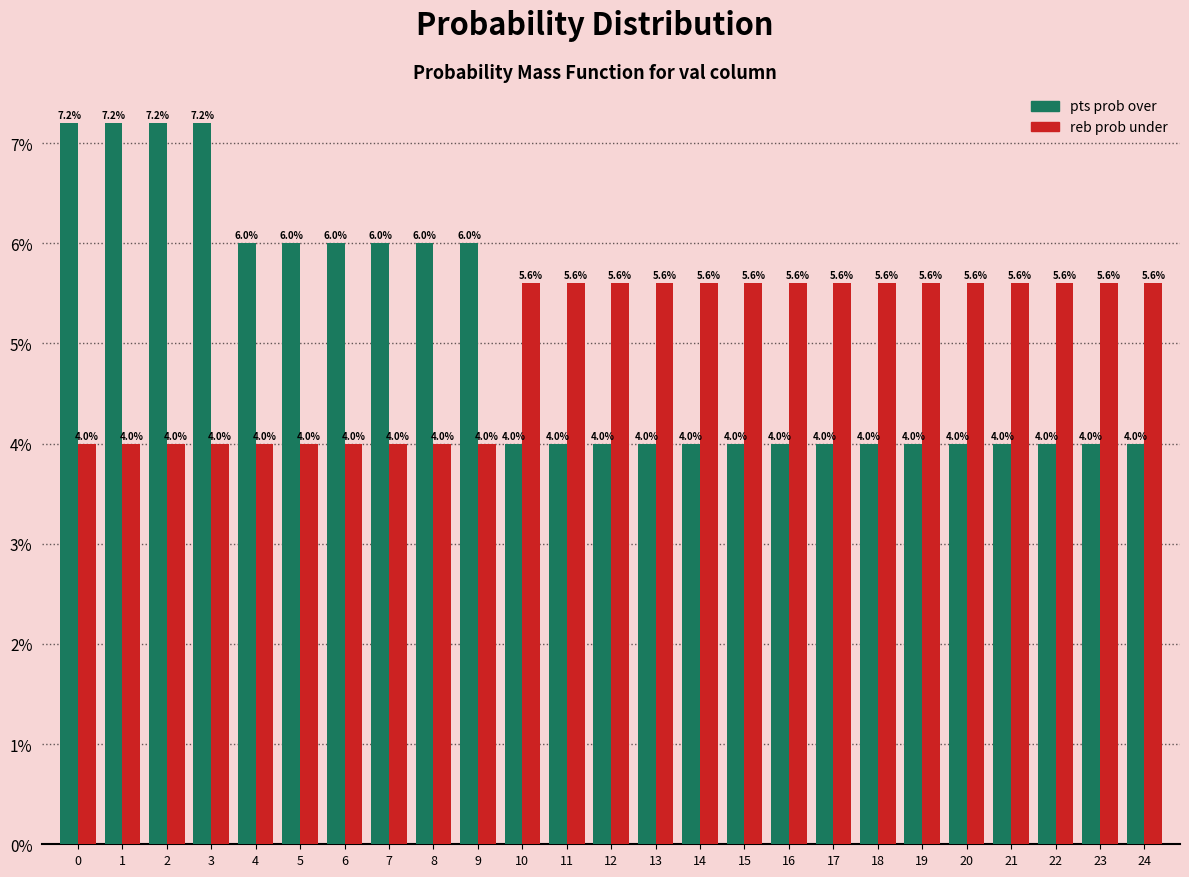

Reading right to left, transcribe all the data shown in this chart.

pts prob over: 24=4.0	23=4.0	22=4.0	21=4.0	20=4.0	19=4.0	18=4.0	17=4.0	16=4.0	15=4.0	14=4.0	13=4.0	12=4.0	11=4.0	10=4.0	9=6.0	8=6.0	7=6.0	6=6.0	5=6.0	4=6.0	3=7.2	2=7.2	1=7.2	0=7.2
reb prob under: 24=5.6	23=5.6	22=5.6	21=5.6	20=5.6	19=5.6	18=5.6	17=5.6	16=5.6	15=5.6	14=5.6	13=5.6	12=5.6	11=5.6	10=5.6	9=4.0	8=4.0	7=4.0	6=4.0	5=4.0	4=4.0	3=4.0	2=4.0	1=4.0	0=4.0